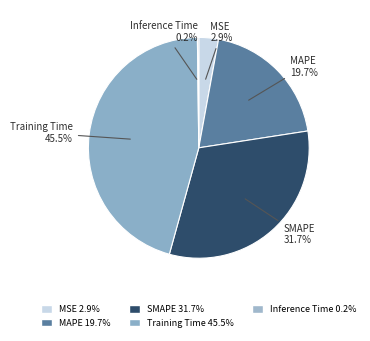

Do Training Time and Inference Time together represent more than half of the pie?

No